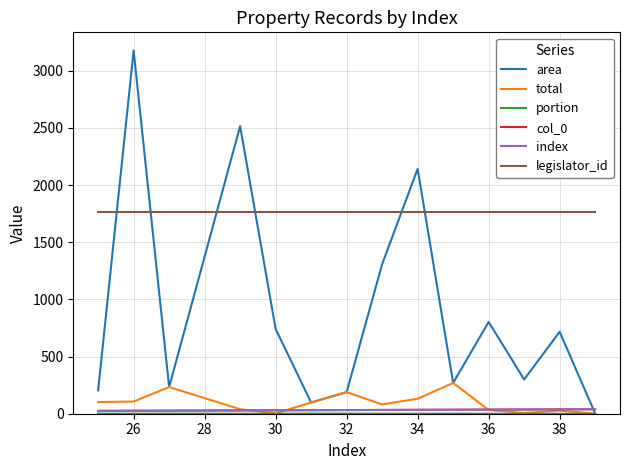

True or false: area and col_0 cross at least once.

True